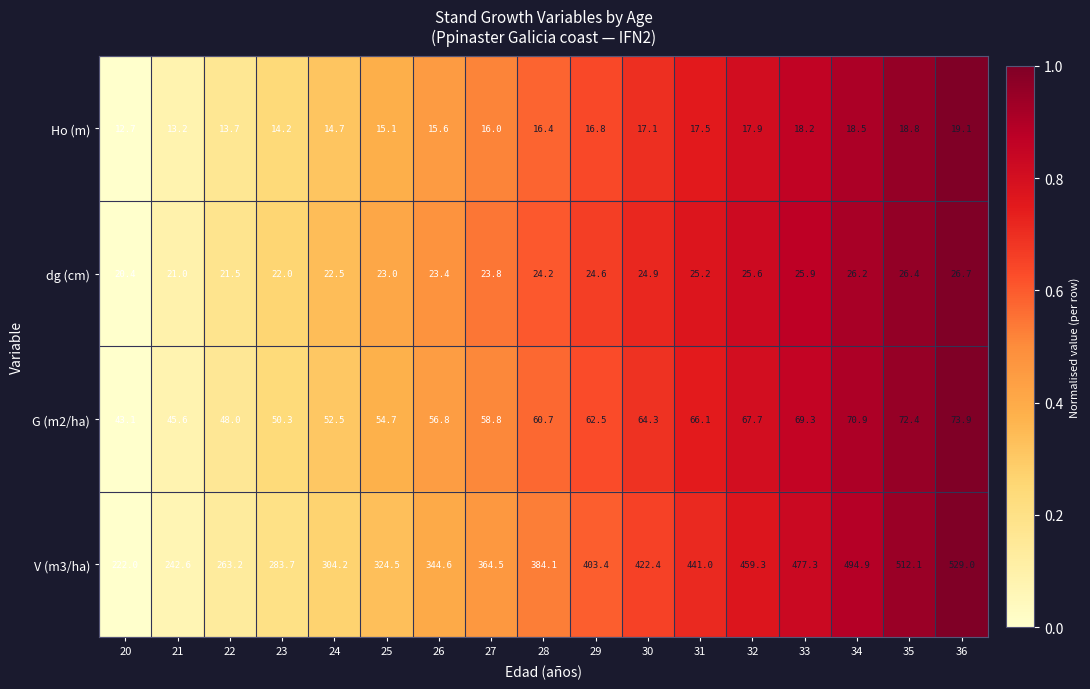

At which label does G (m2/ha) first exceed 60?

28